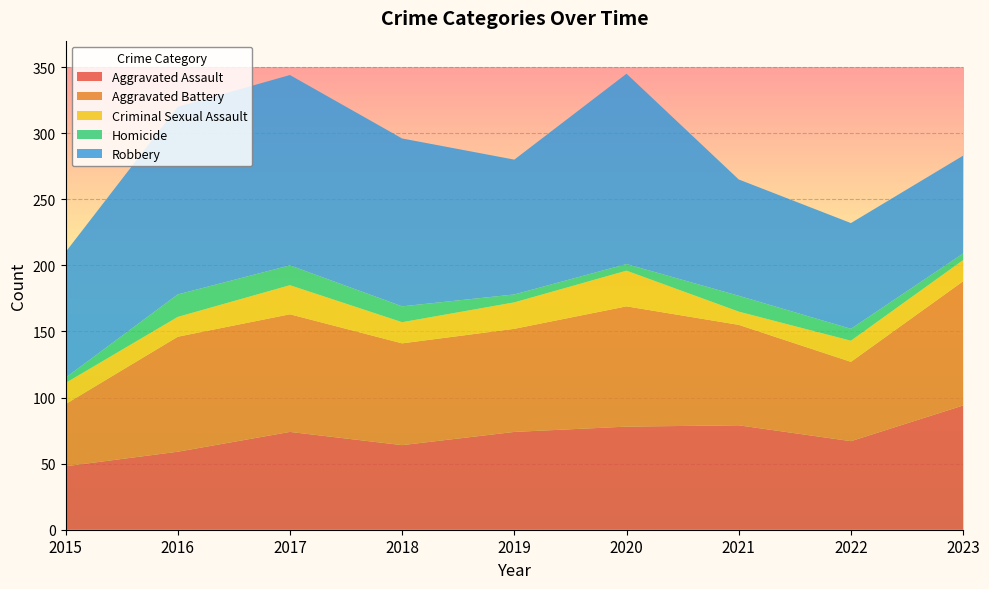

Reading left to right, transcribe all the data shown in this chart.

Aggravated Assault: 48	59	74	64	74	78	79	67	94
Aggravated Battery: 47	87	89	77	78	91	76	60	94
Criminal Sexual Assault: 16	15	22	16	20	27	10	16	16
Homicide: 4	17	15	12	6	5	12	9	5
Robbery: 95	142	144	127	102	144	88	80	74